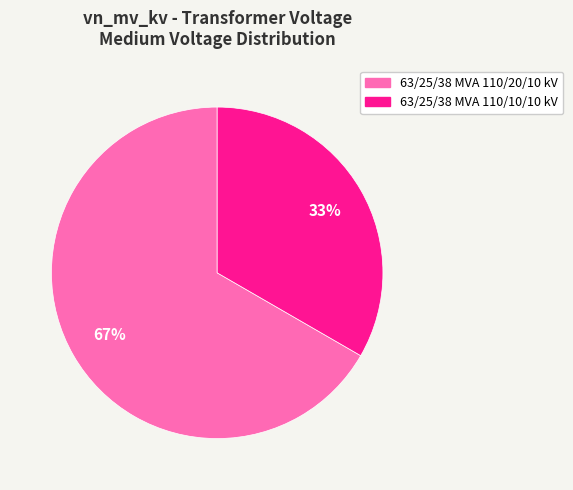

Does 63/25/38 MVA 110/20/10 kV represent more than half of the total?

Yes